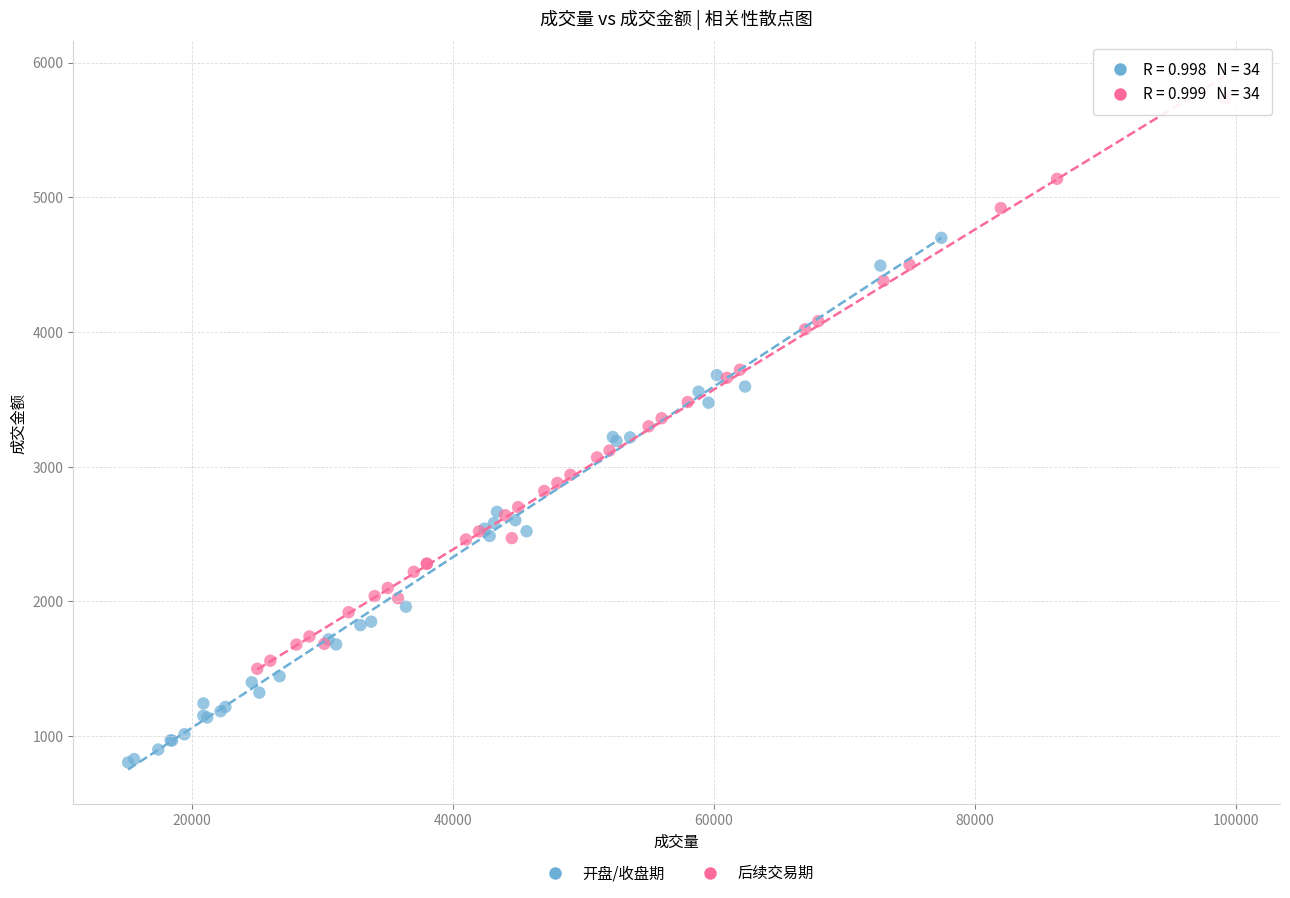

Which series contains the highest Y value?

后续交易期